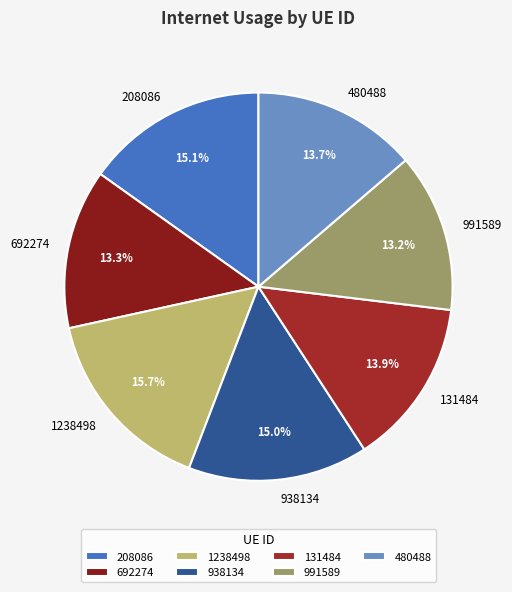

What percentage is the 692274 slice, to the nearest percent?

13%